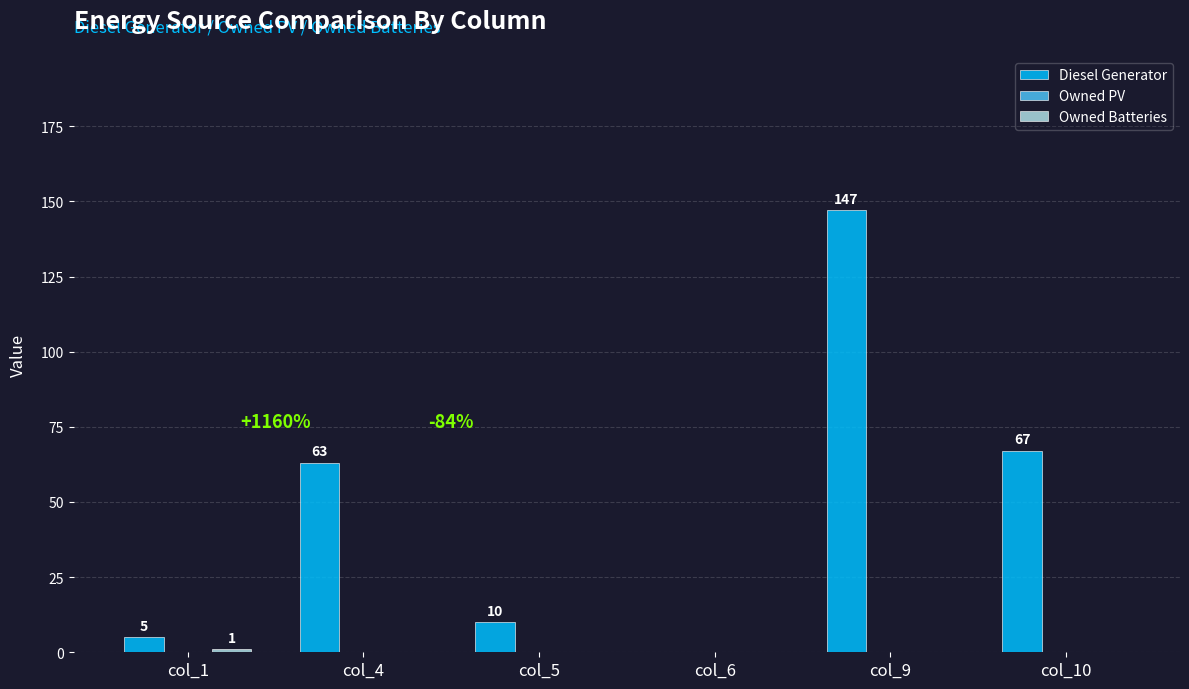

What is the sum of all Diesel Generator values?

292